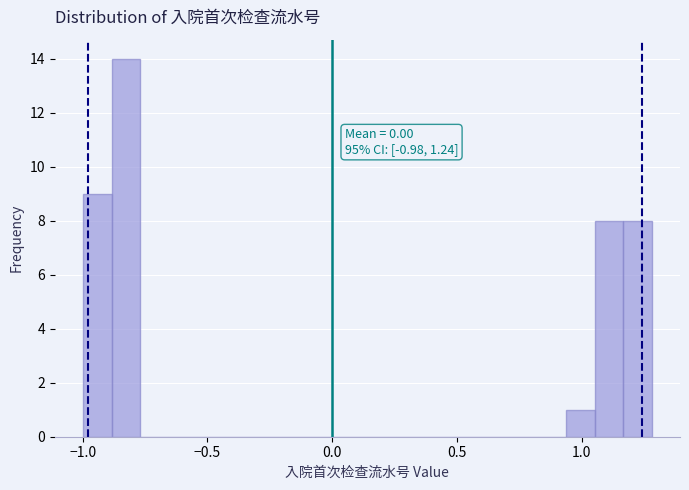

Read against the x-axis, roughly where is the centre of the tallest bar?

-0.85